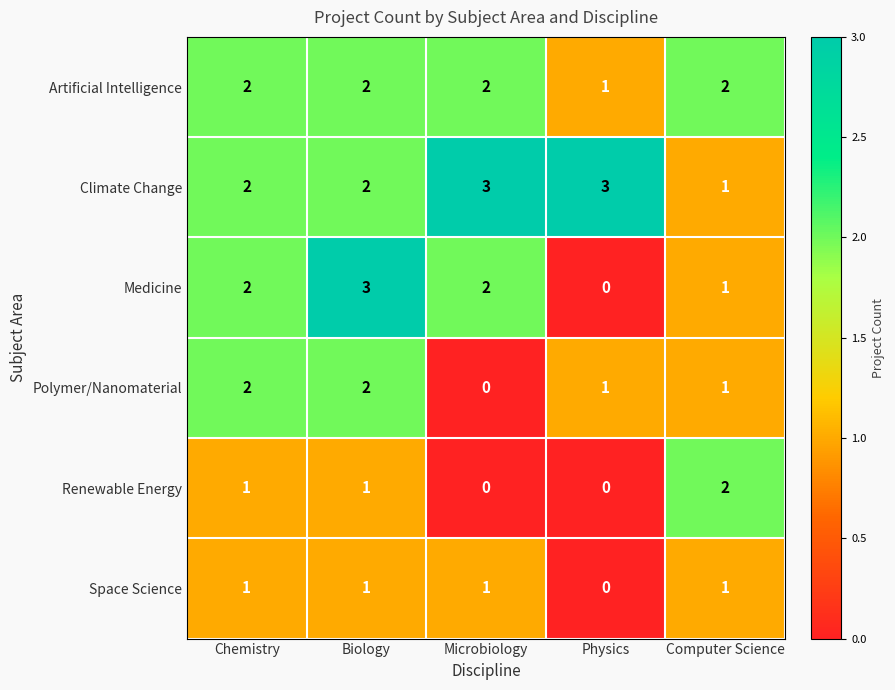

How many data points does each series have?

5